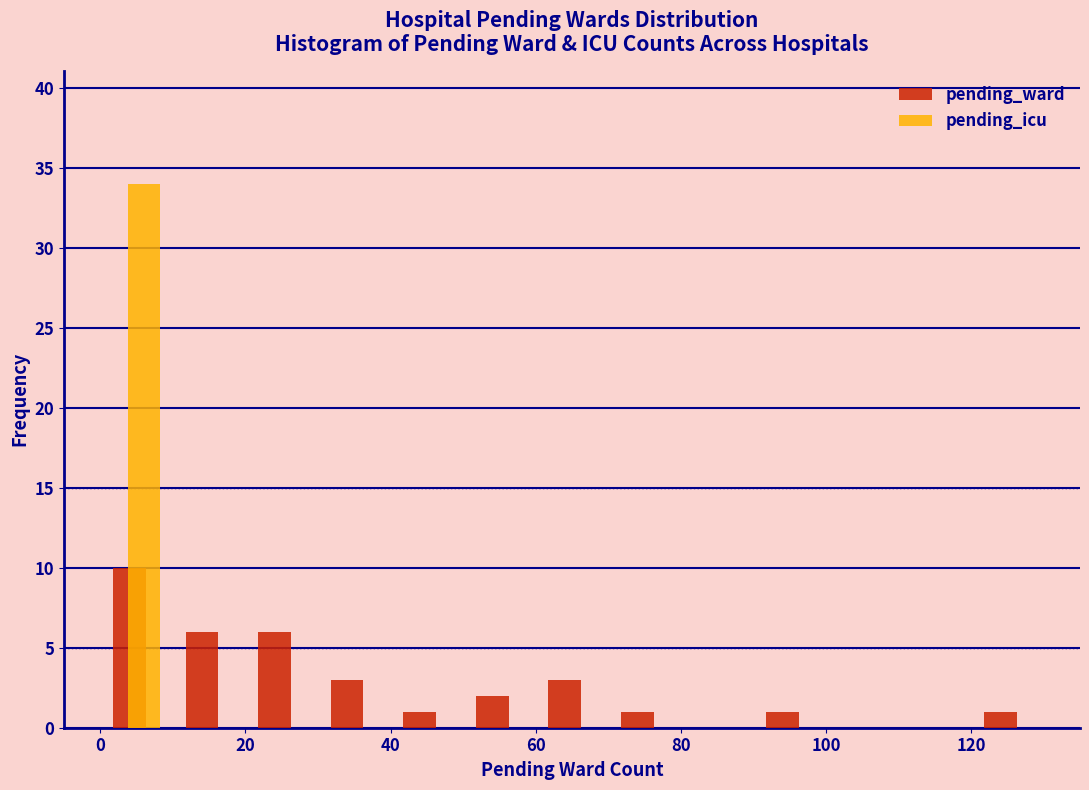

What is the height of the pending_ward bar covering 120 to 130 on the x-axis? The values are not printed on the chart, so give them approximately, as read against the axis.

1